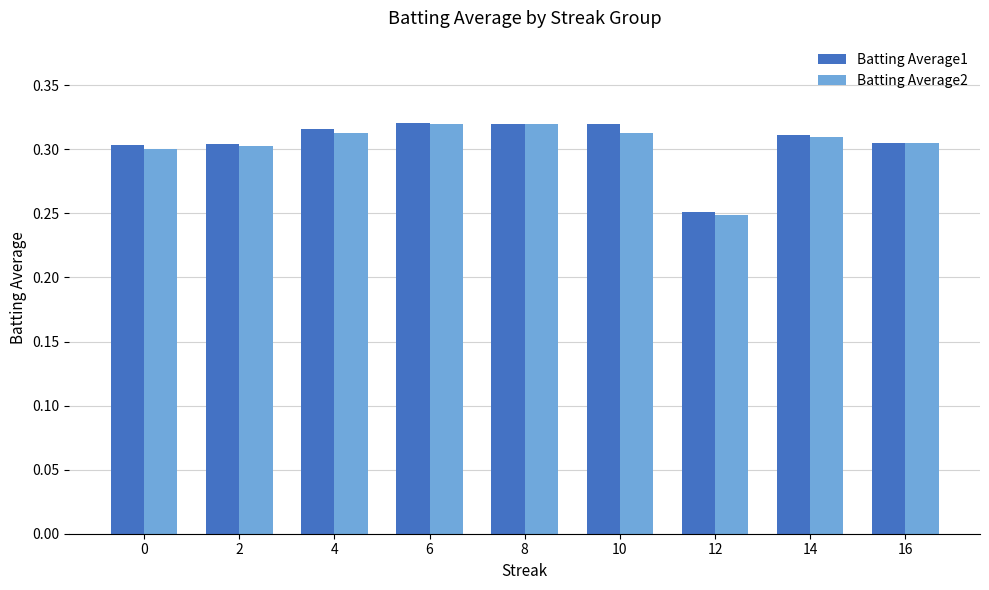

Between 10 and 14, which series saw the biggest shift?

Batting Average1